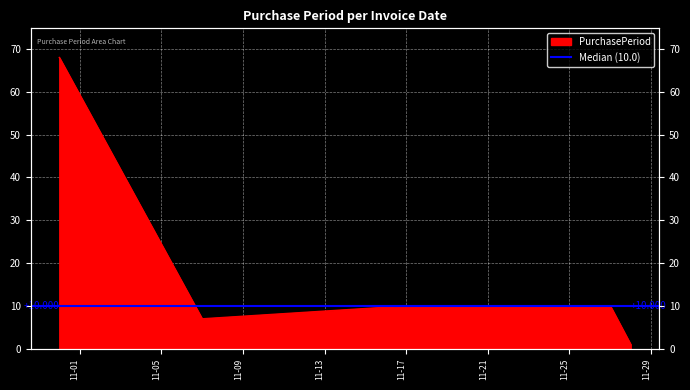

Is it true that the value at 2017-10-31 is 106?

False